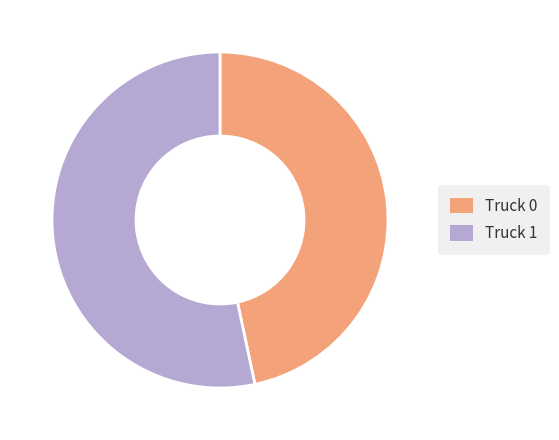

How many slices are in this pie chart?

2